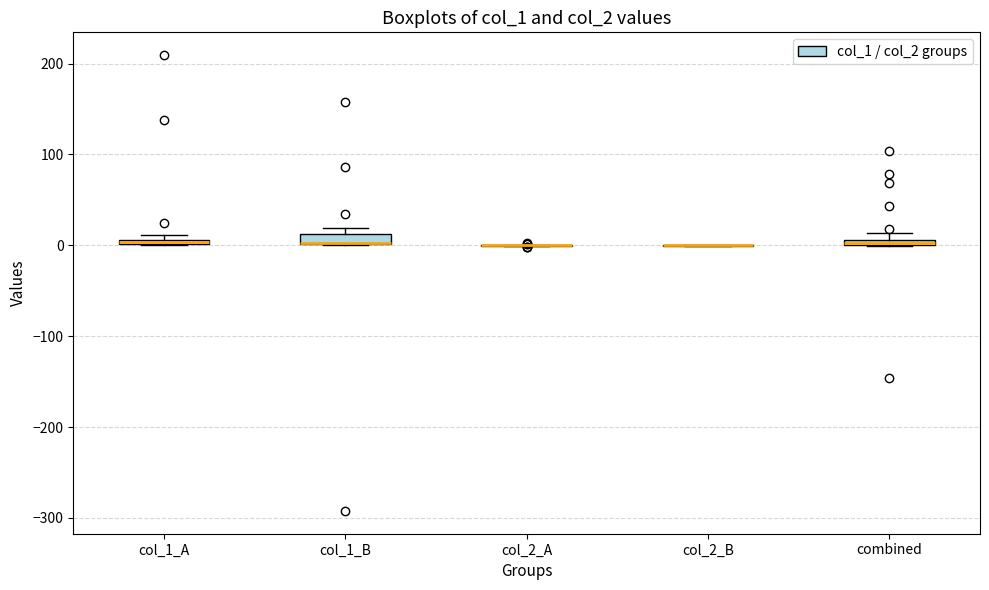

Where is the lower edge of the box for combined on the y-axis? The values are not printed on the chart, so give them approximately, as read against the axis.

0